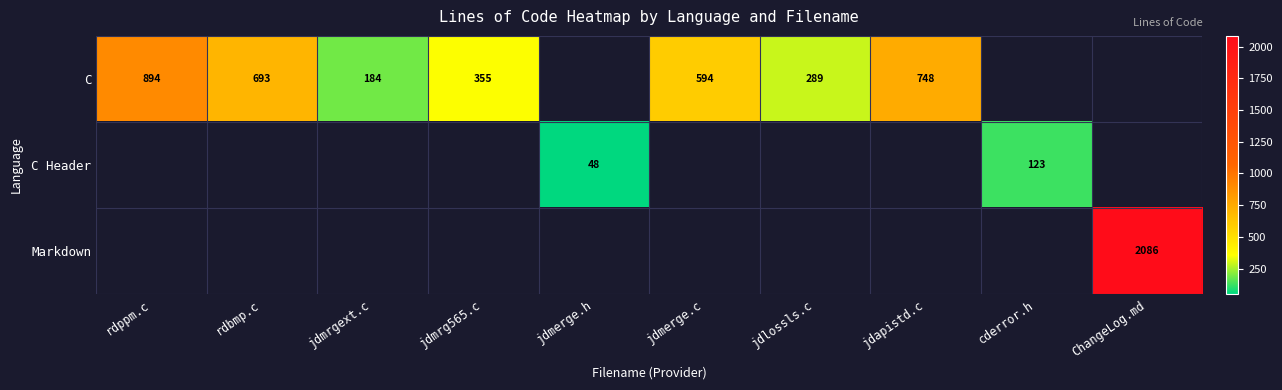

True or false: C has a value of 487 at jdlossls.c.

False